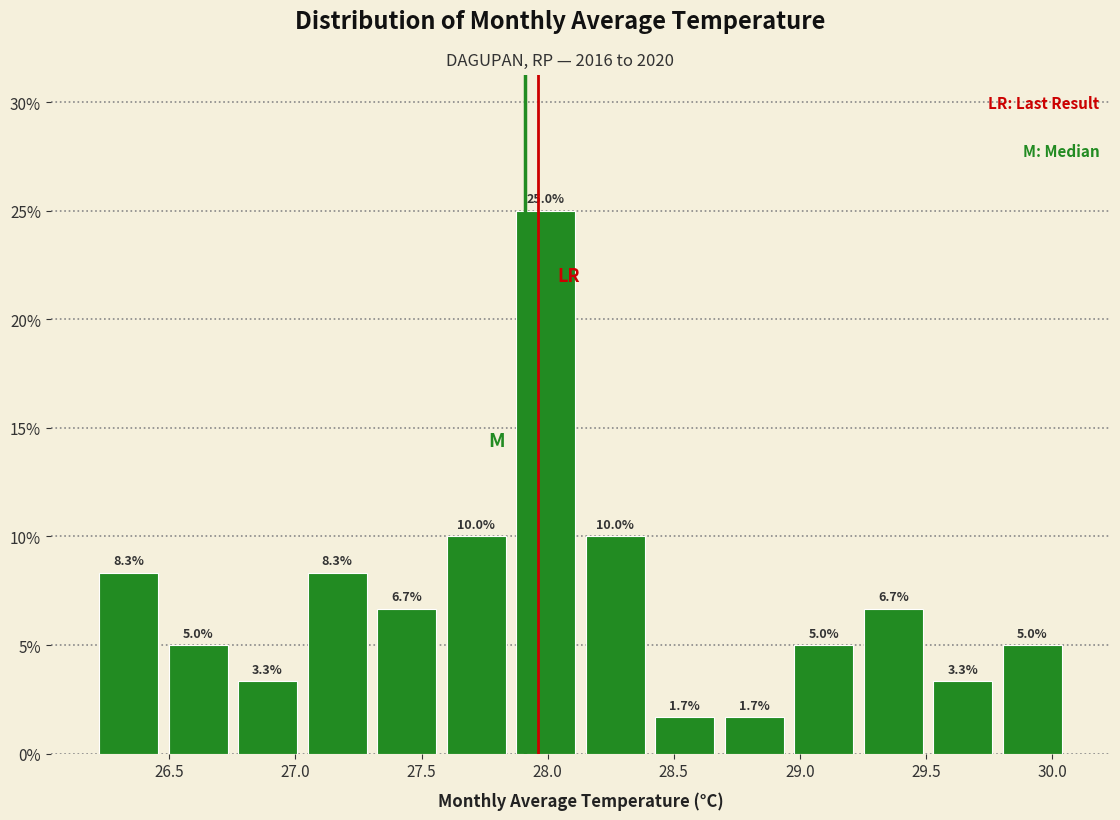

Reading left to right, transcribe this chart: for each bar, give the range it covers on the x-axis and its height. The bar edges are not printed on the chart, so give them approximately, as read against the axis.

26.20 to 26.50: 8.3
26.50 to 26.75: 5.0
26.75 to 27.05: 3.3
27.05 to 27.30: 8.3
27.30 to 27.60: 6.7
27.60 to 27.85: 10.0
27.85 to 28.15: 25.0
28.15 to 28.40: 10.0
28.40 to 28.70: 1.7
28.70 to 28.95: 1.7
28.95 to 29.25: 5.0
29.25 to 29.50: 6.7
29.50 to 29.80: 3.3
29.80 to 30.05: 5.0